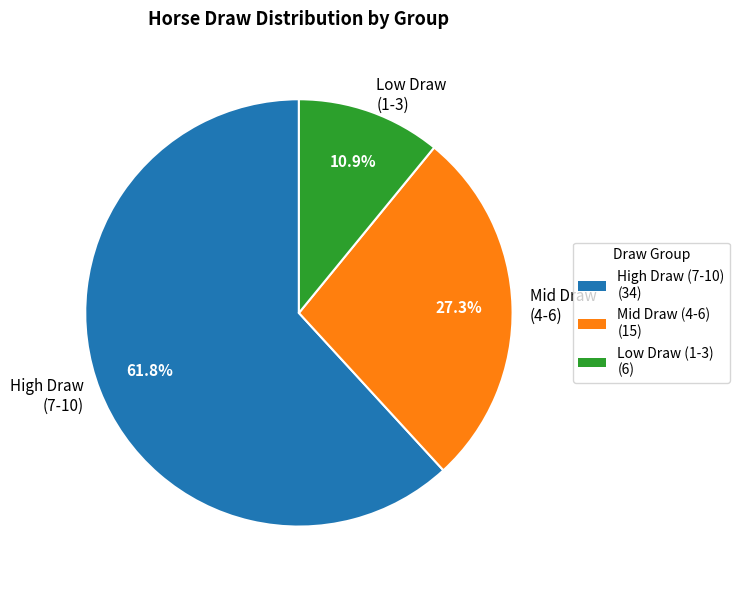

What is the ratio of the value at High Draw (7-10) to the value at Low Draw (1-3)?

5.7